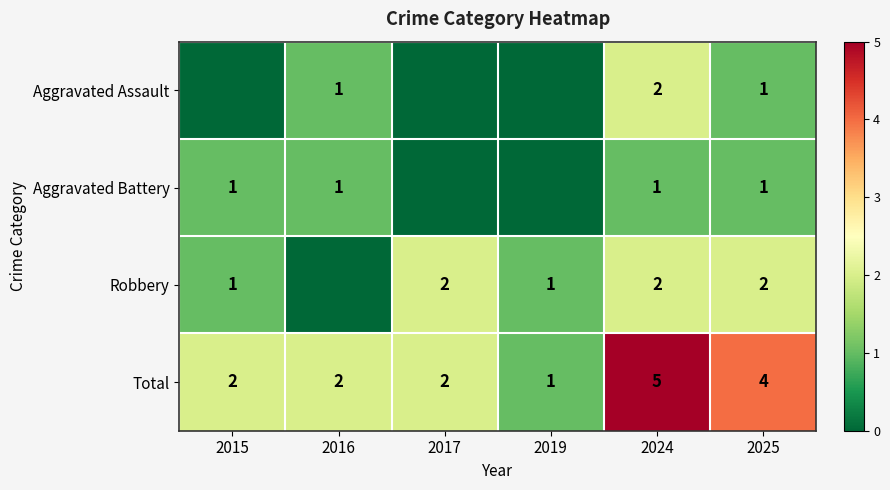

At how many categories does at least one series exceed 0?

6